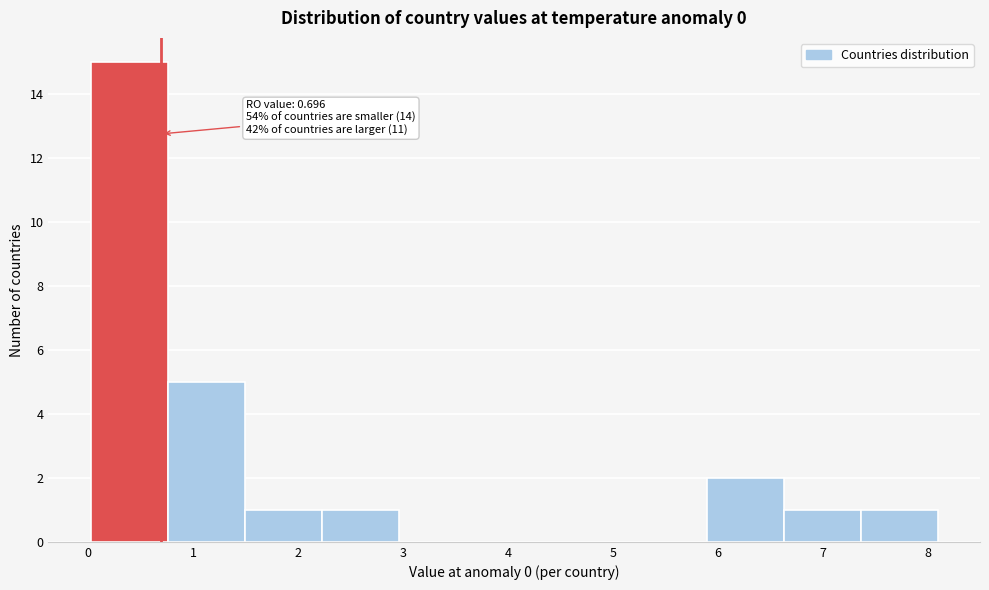

Over which range of the x-axis is the bar tallest?

0.0 to 0.8